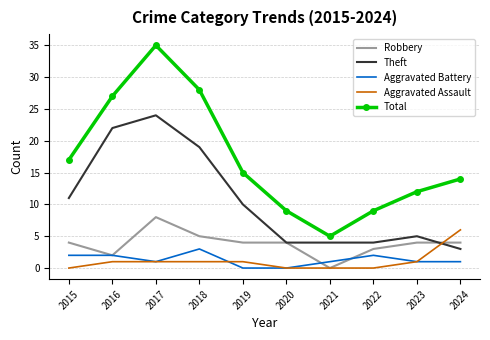

Reading left to right, extract all data points from this chart.

Robbery: 4	2	8	5	4	4	0	3	4	4
Theft: 11	22	24	19	10	4	4	4	5	3
Aggravated Battery: 2	2	1	3	0	0	1	2	1	1
Aggravated Assault: 0	1	1	1	1	0	0	0	1	6
Total: 17	27	35	28	15	9	5	9	12	14